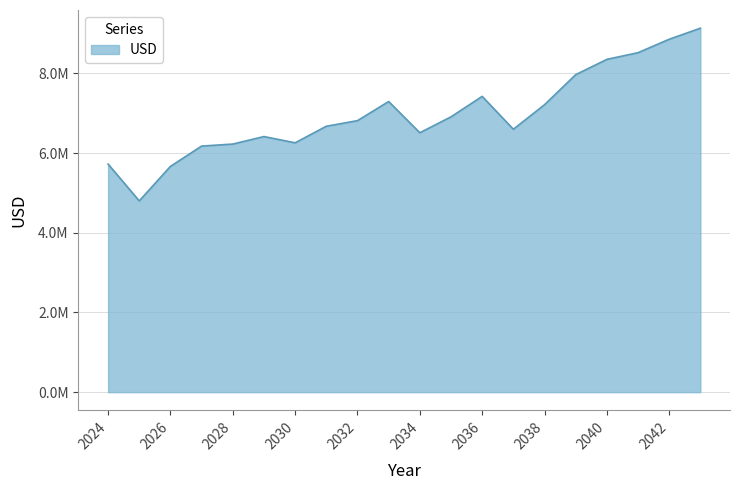

Does the chart have visible grid lines?

Yes